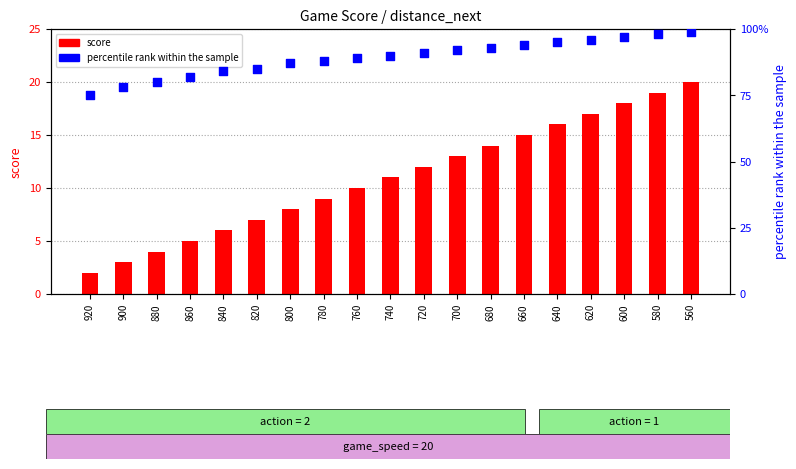

Is the value of score at 880 greater than the value of percentile rank within the sample at 840?

No